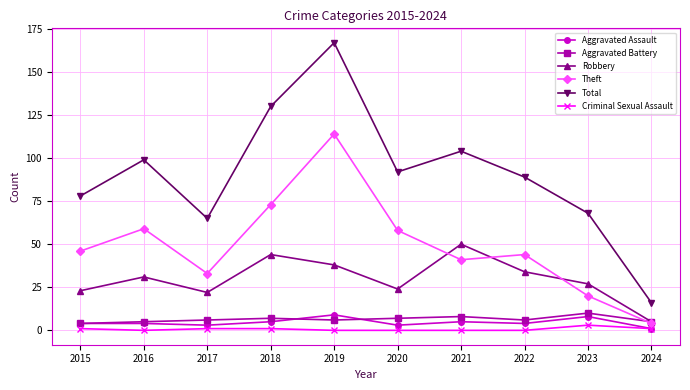

What is the approximate value of Total at 2016?

99